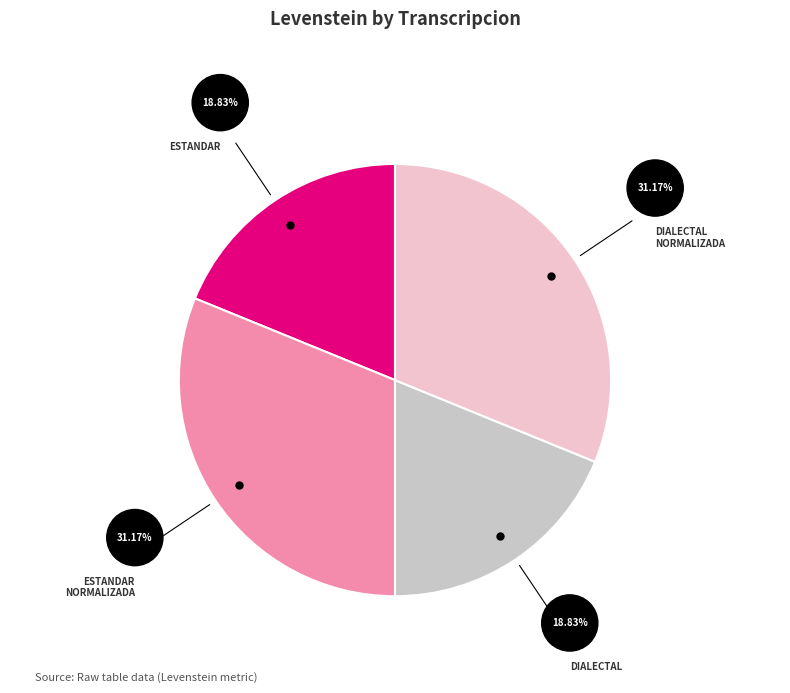

Is there any slice that represents more than half of the pie?

No